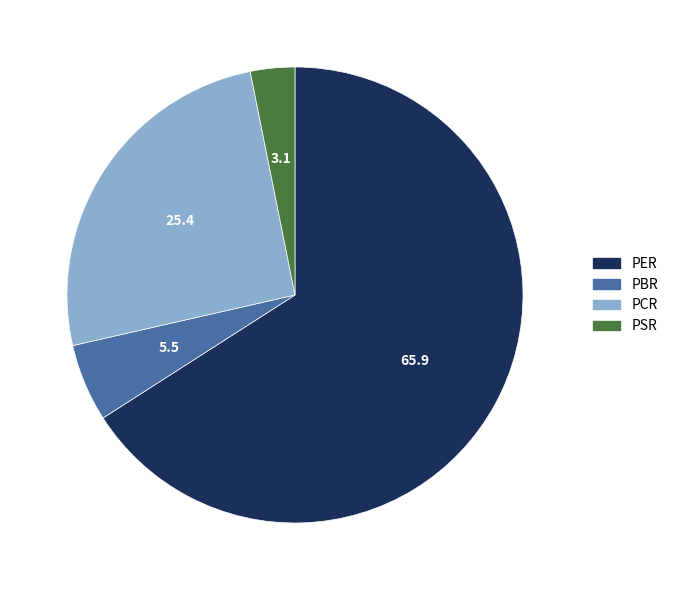

Rank the categories by value from lowest to highest.

PSR, PBR, PCR, PER